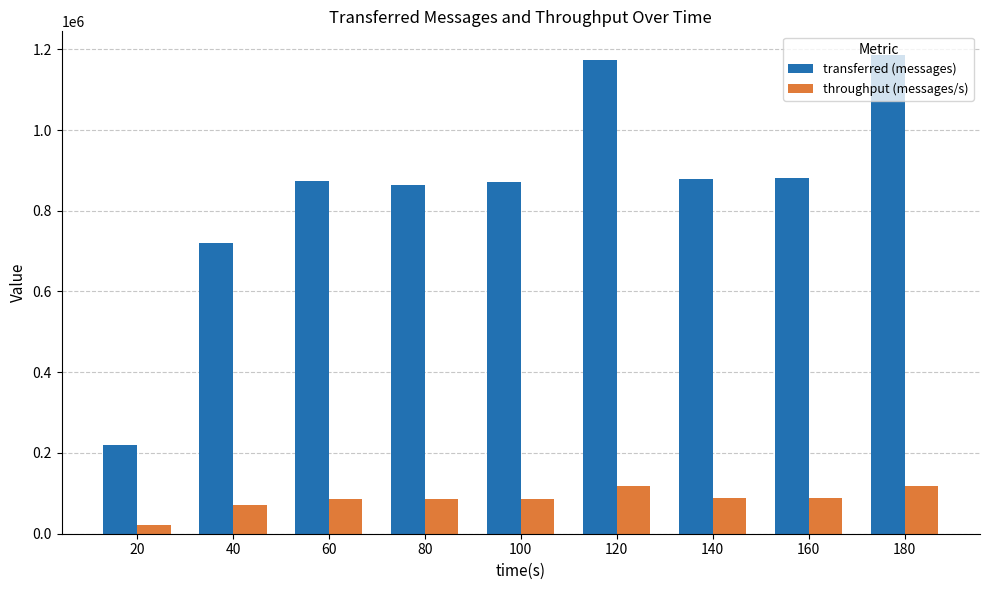

How many distinct data groups are displayed?

2